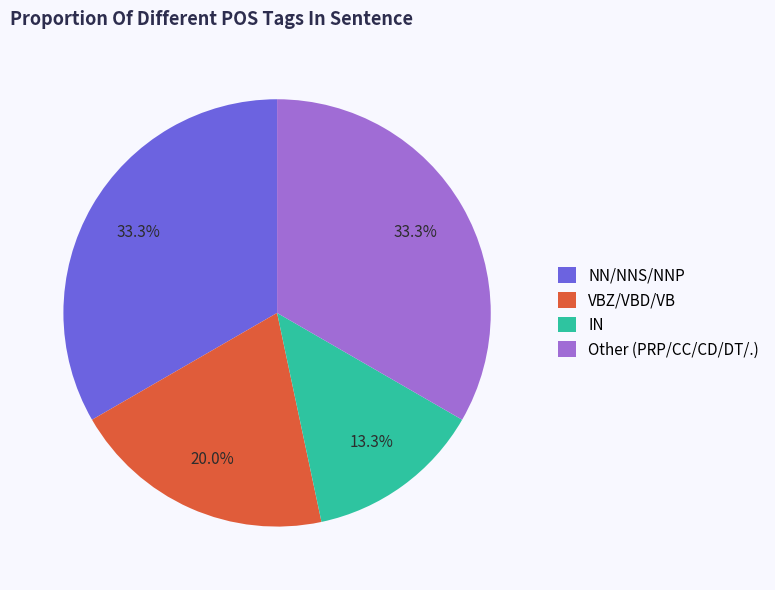

Does any single category account for the majority?

No